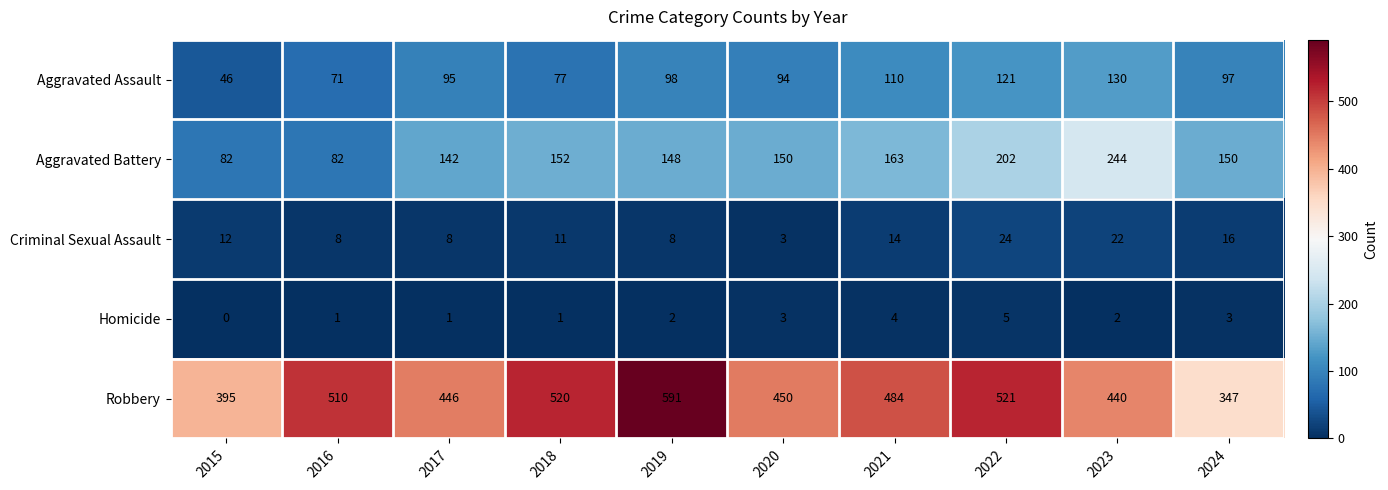

Is the value of Aggravated Assault at 2019 greater than the value of Aggravated Battery at 2017?

No